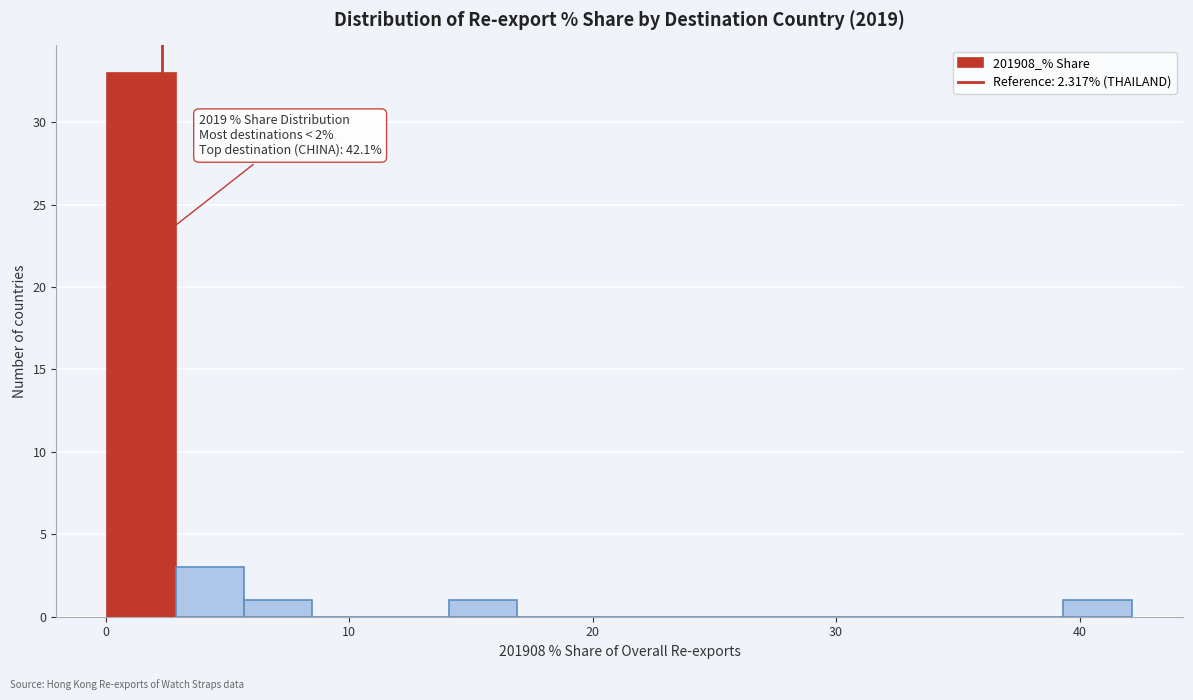

Around what value on the x-axis is the tallest bar? Give the approximate position of its centre, as read against the axis.

1